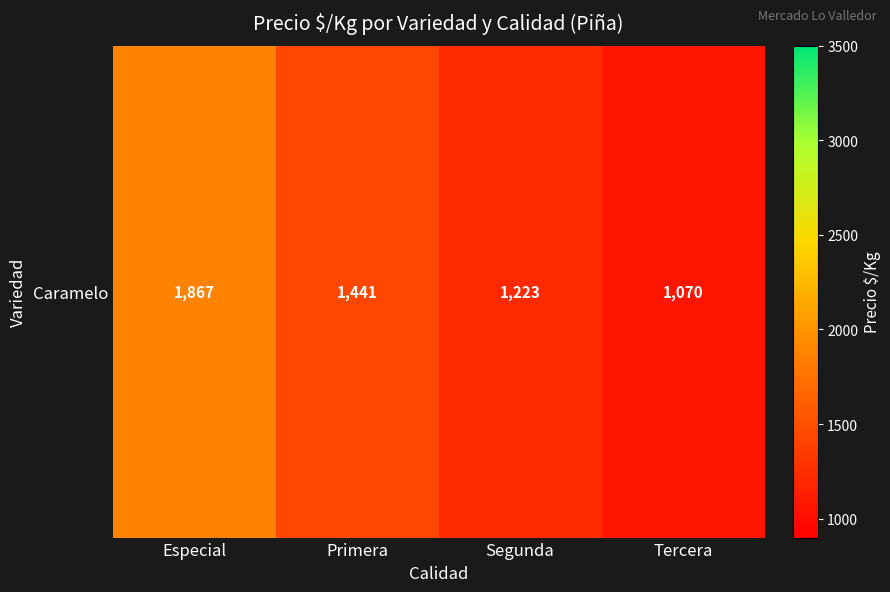

Rank the categories by value from lowest to highest.

Tercera, Segunda, Primera, Especial